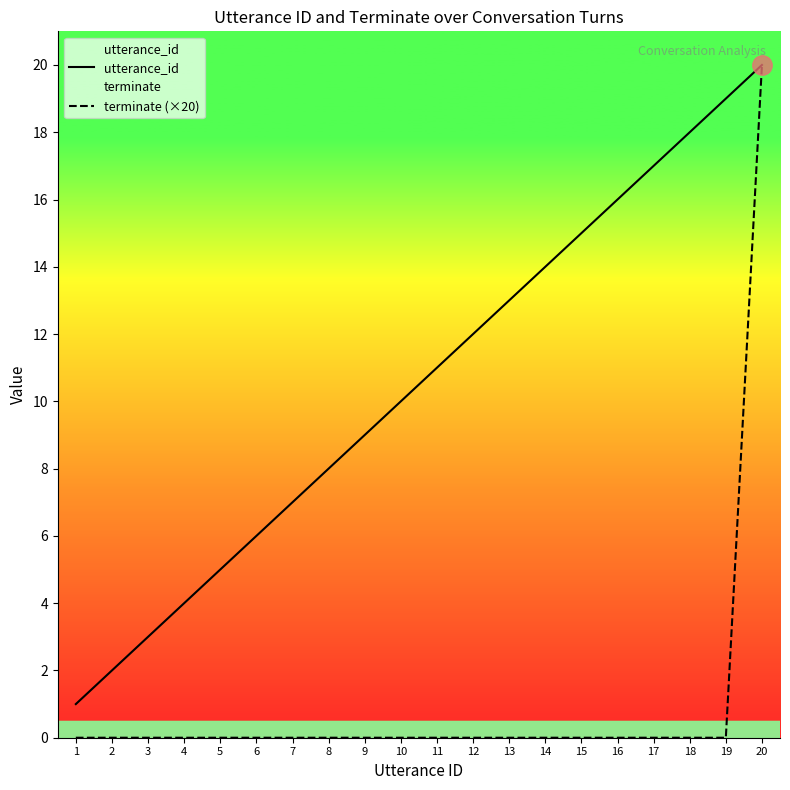

Which series changed the most between 1 and 19?

utterance_id